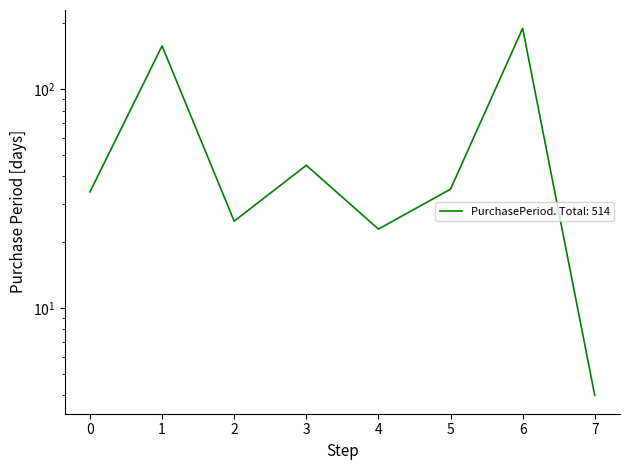

The chart shows a value of 259 at 1. True or false?

False